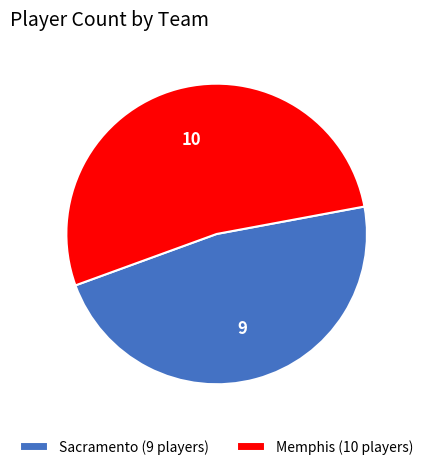

What is the largest slice in the pie chart?

Memphis (10 players)